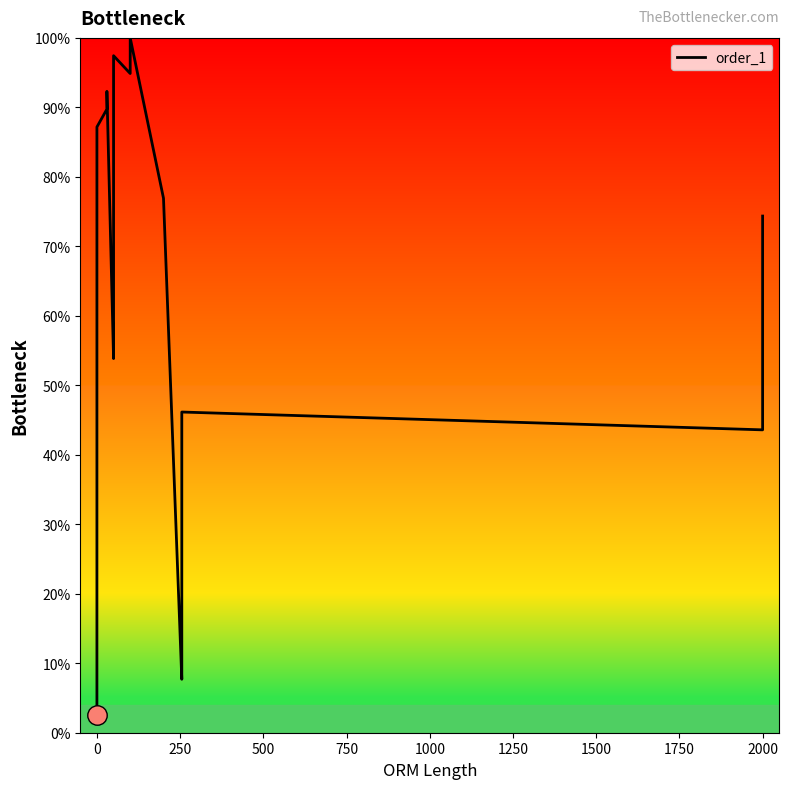

What is the maximum value shown in the chart?

100.0